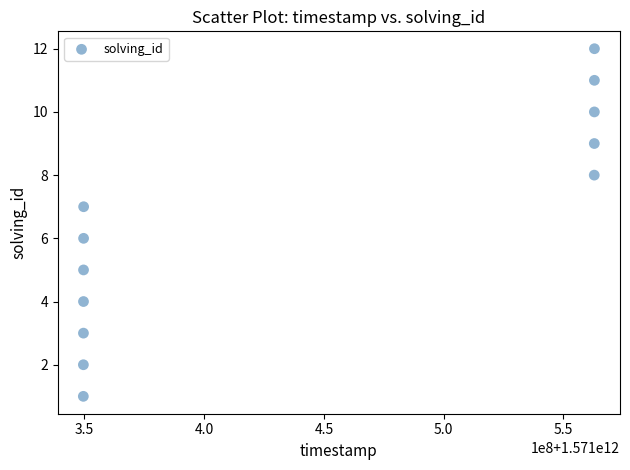

What is the range of X values (max minus min)?

213434197